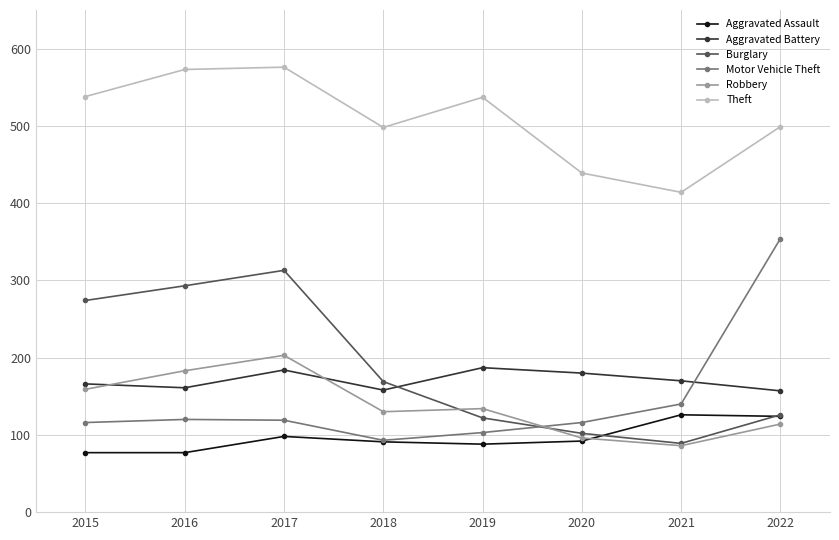

What is the total value across all series at 2015?

1330